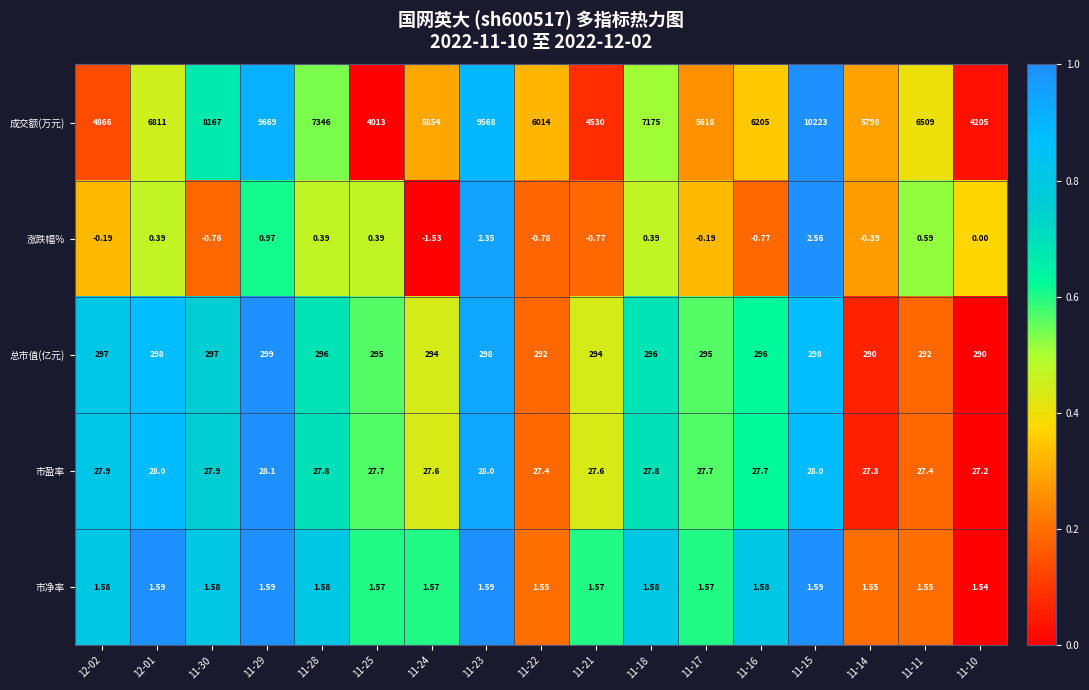

Which series has the widest spread of values?

成交额(万元)